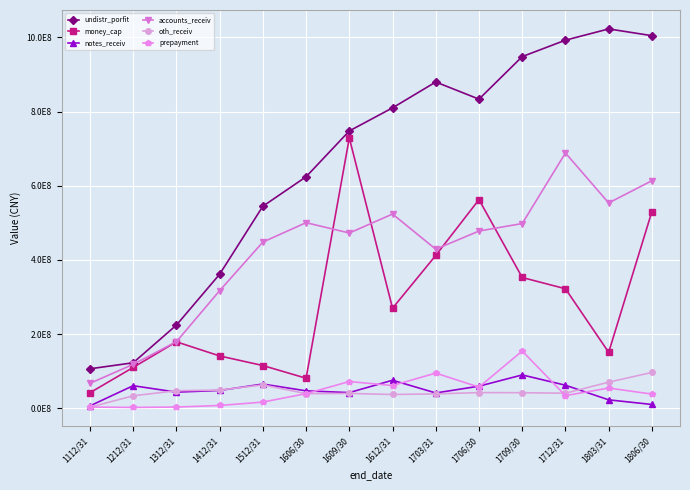

Which series changed the most between 1312/31 and 1412/31?

accounts_receiv